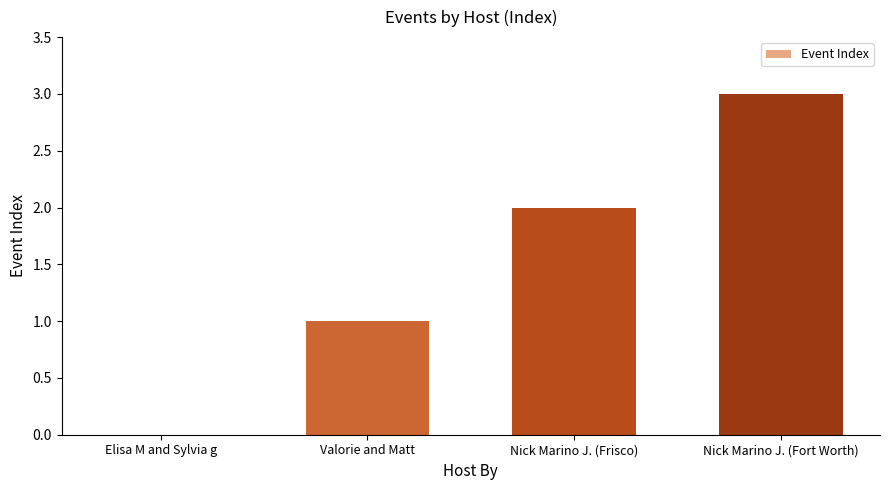

What is the maximum value shown in the chart?

3